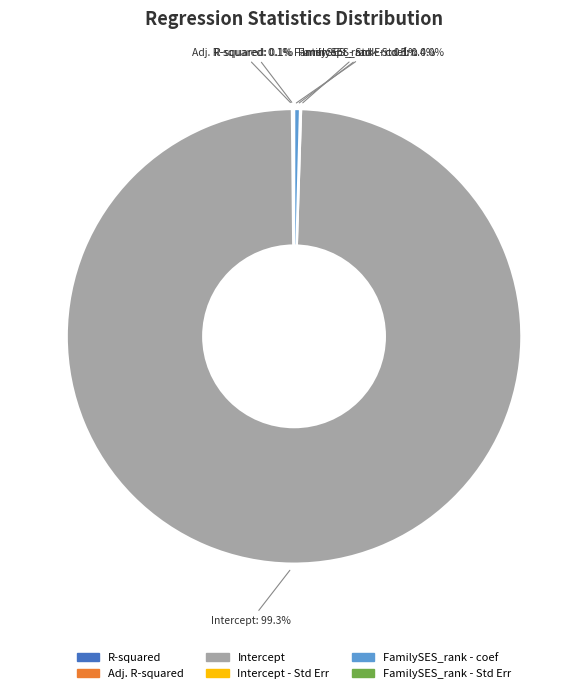

Is Intercept the majority of the pie?

Yes